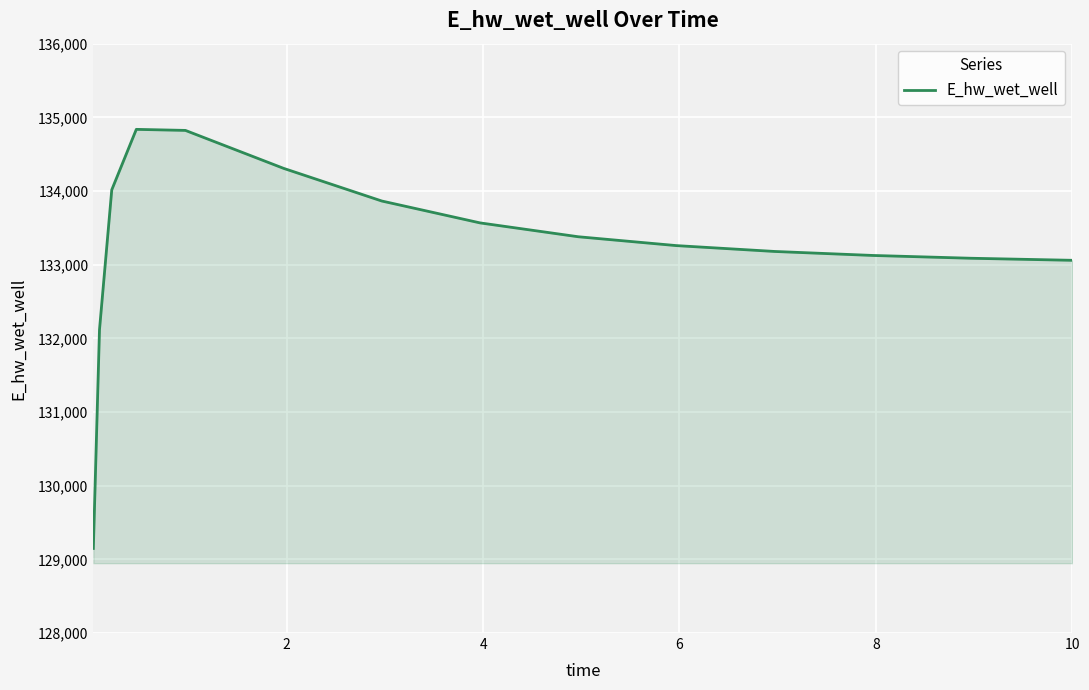

What is the maximum value shown in the chart?

134836.8